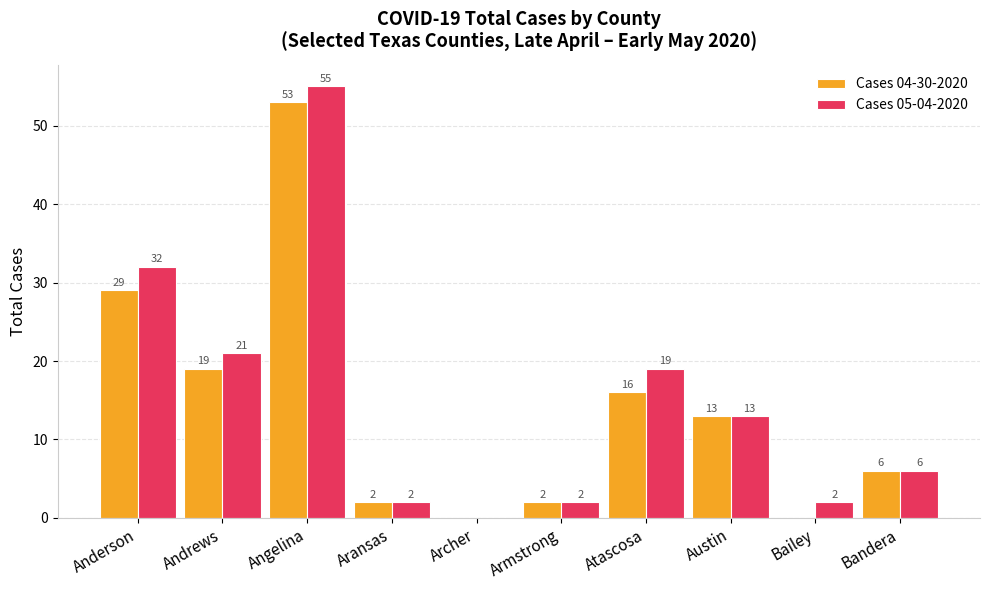

Is it true that Cases 04-30-2020 equals 16 at Atascosa?

True